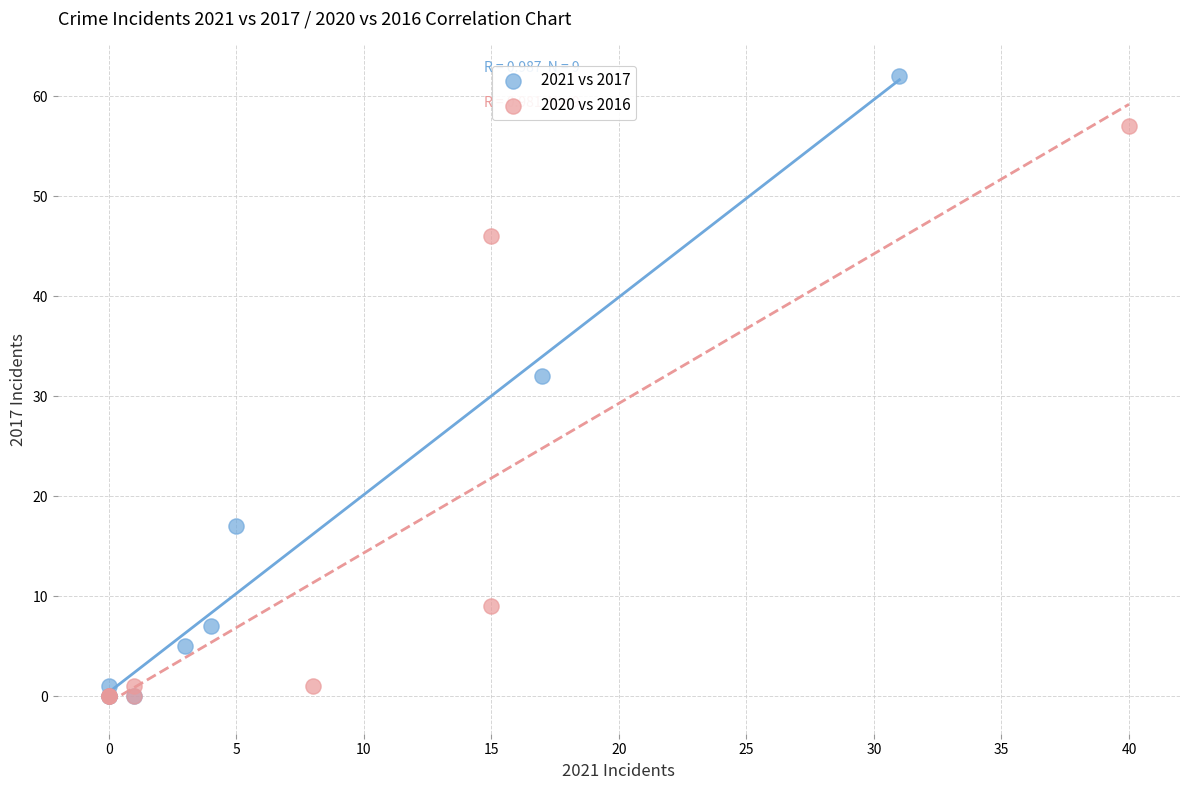

What are all the series names shown in the legend?

2021 vs 2017, 2020 vs 2016